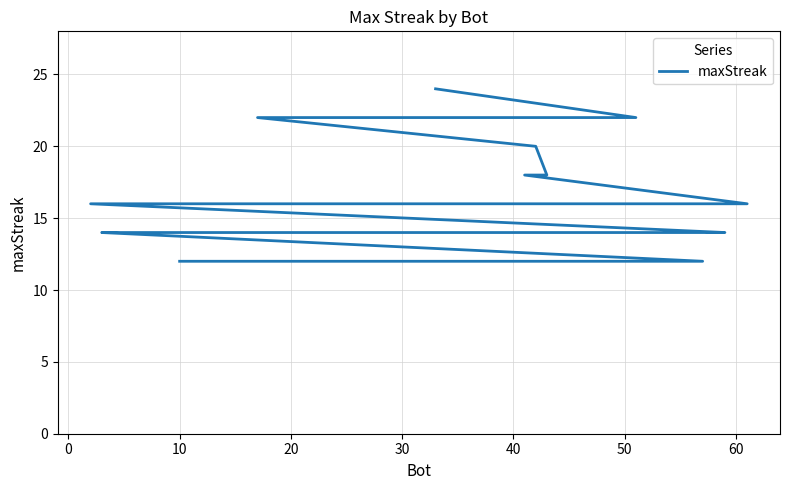

Does the chart have visible grid lines?

Yes